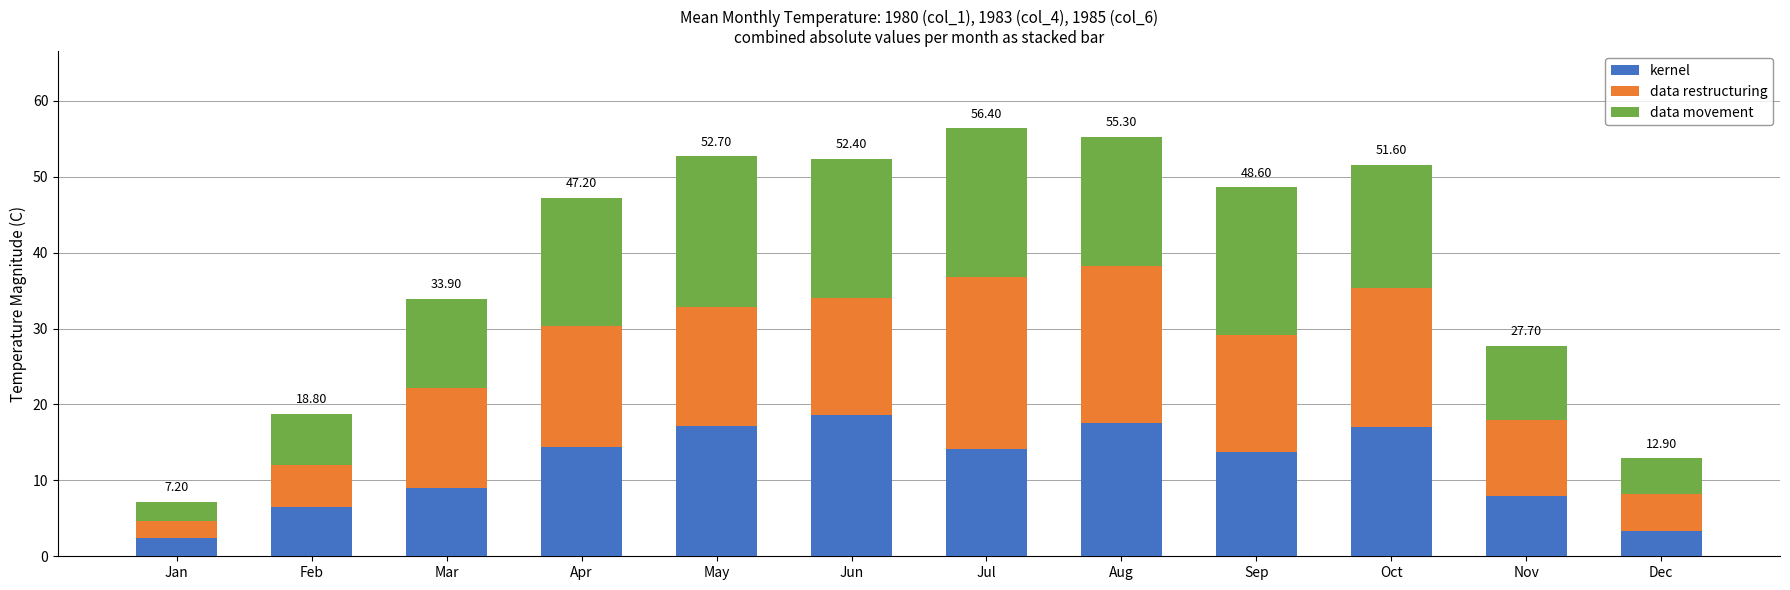

What is the total value across all series at Aug?

55.3